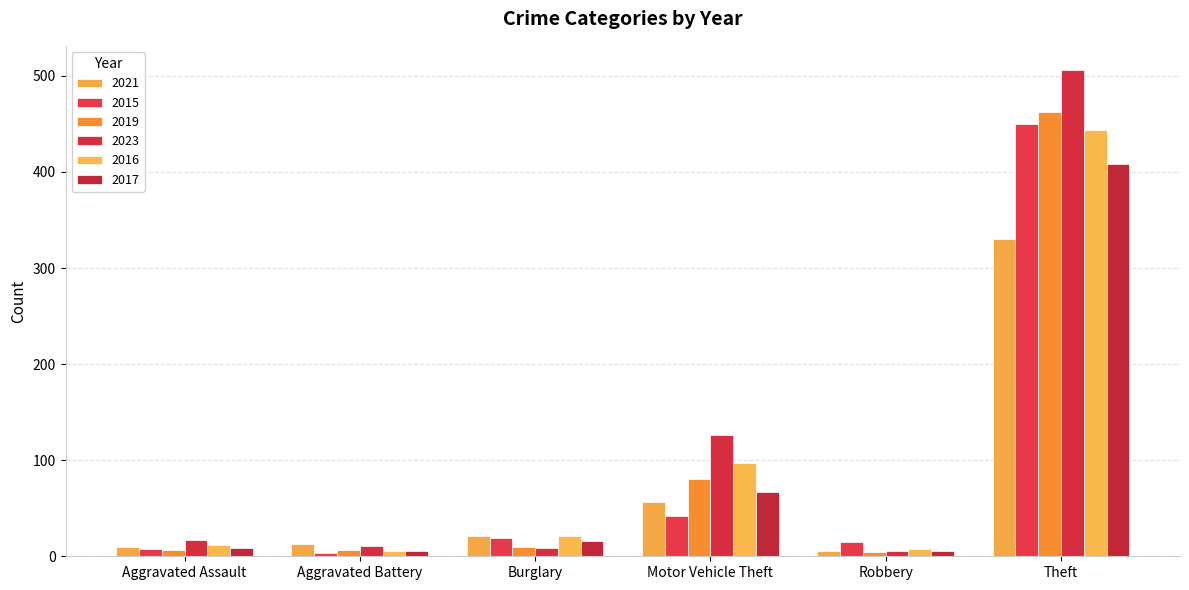

Rank the series by their maximum value, from lowest to highest.

2021, 2017, 2016, 2015, 2019, 2023